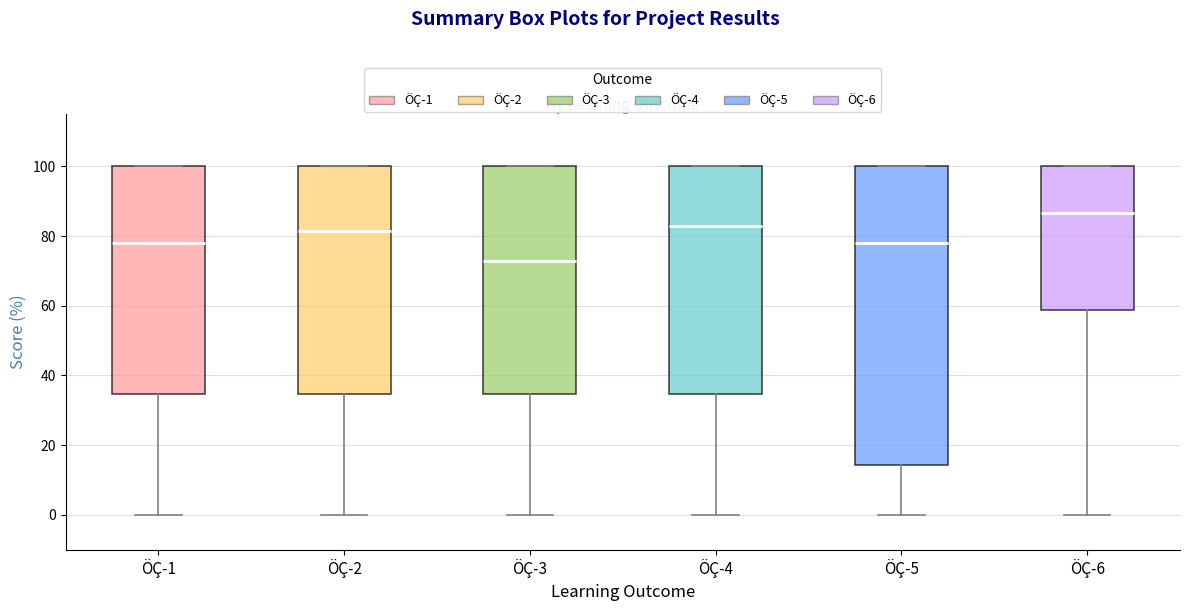

Comparing the boxes themselves (not the whiskers), which one is the tallest?

ÖÇ-5